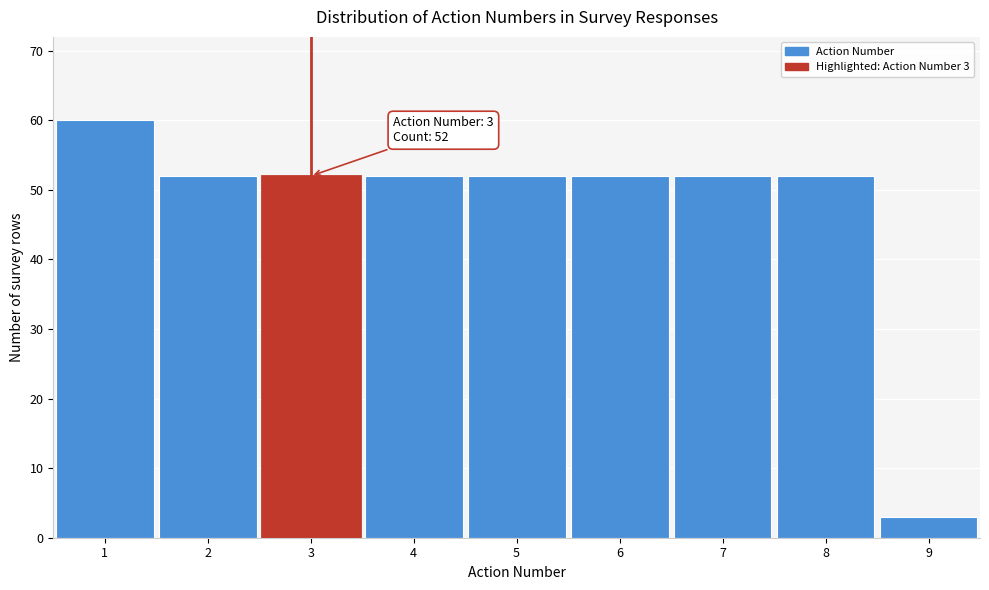

Reading left to right, what are all the values shown in this chart?

60	52	52	52	52	52	52	52	3